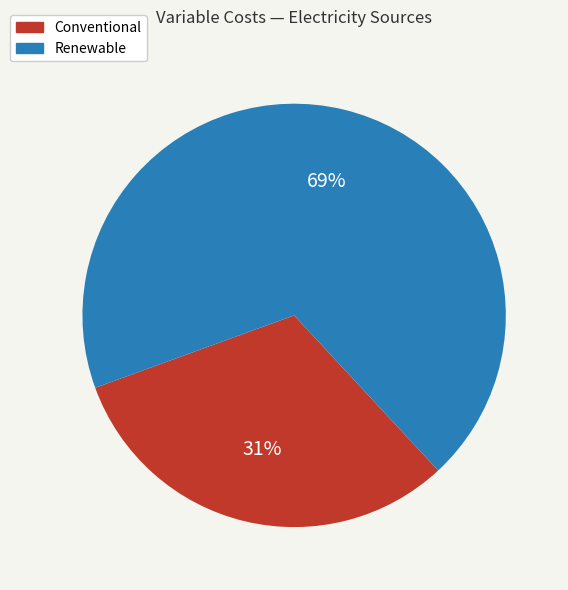

To the nearest percent, what is the average slice percentage?

50%